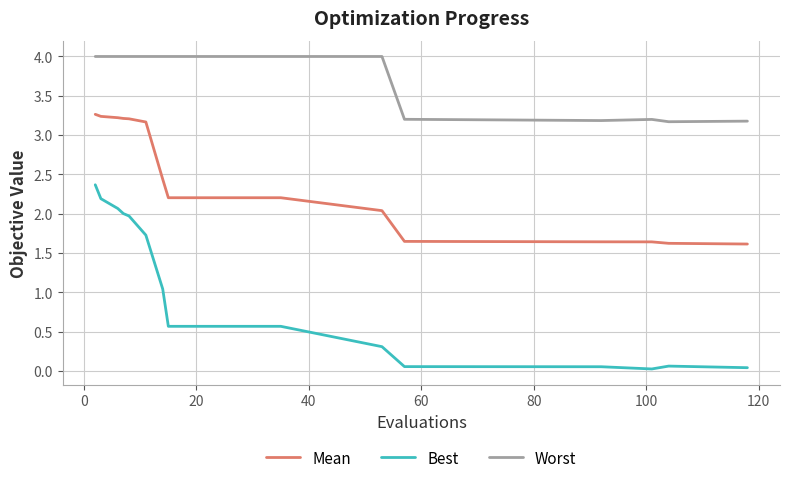

Rank the series by their maximum value, from lowest to highest.

Best, Mean, Worst